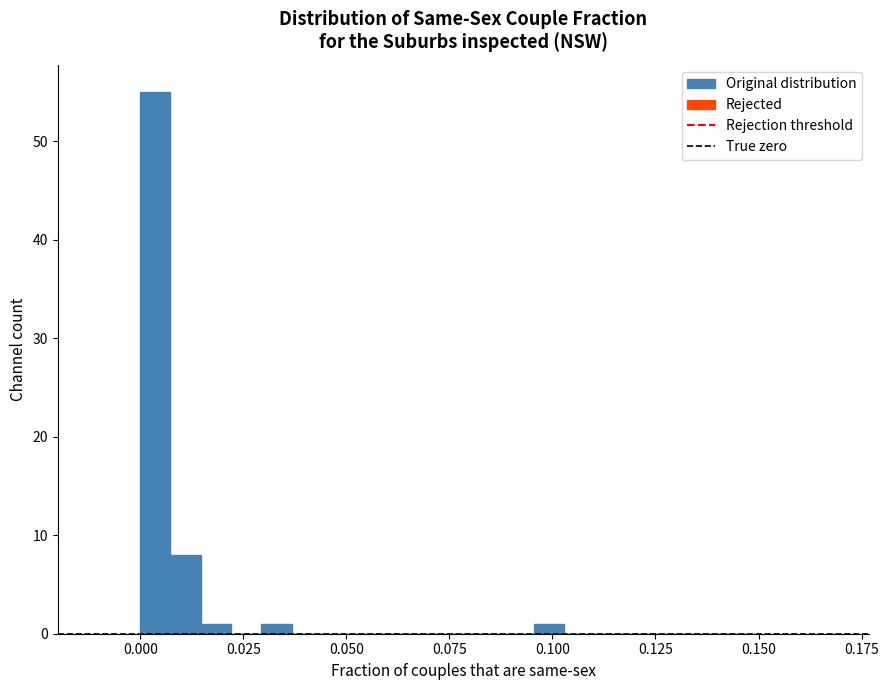

Around what value on the x-axis is the tallest bar? Give the approximate position of its centre, as read against the axis.

0.005